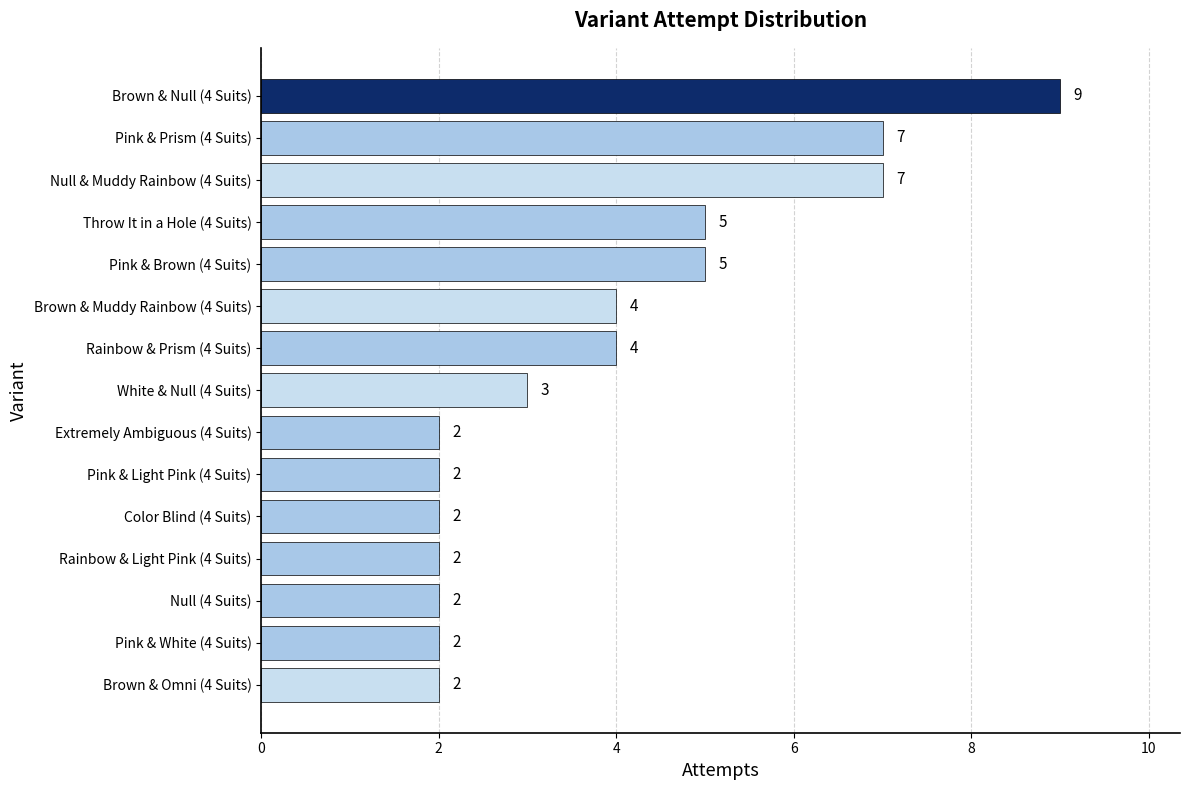

Reading top to bottom, list all the values displayed in this chart.

Brown & Null (4 Suits)=9	Pink & Prism (4 Suits)=7	Null & Muddy Rainbow (4 Suits)=7	Throw It in a Hole (4 Suits)=5	Pink & Brown (4 Suits)=5	Brown & Muddy Rainbow (4 Suits)=4	Rainbow & Prism (4 Suits)=4	White & Null (4 Suits)=3	Extremely Ambiguous (4 Suits)=2	Pink & Light Pink (4 Suits)=2	Color Blind (4 Suits)=2	Rainbow & Light Pink (4 Suits)=2	Null (4 Suits)=2	Pink & White (4 Suits)=2	Brown & Omni (4 Suits)=2